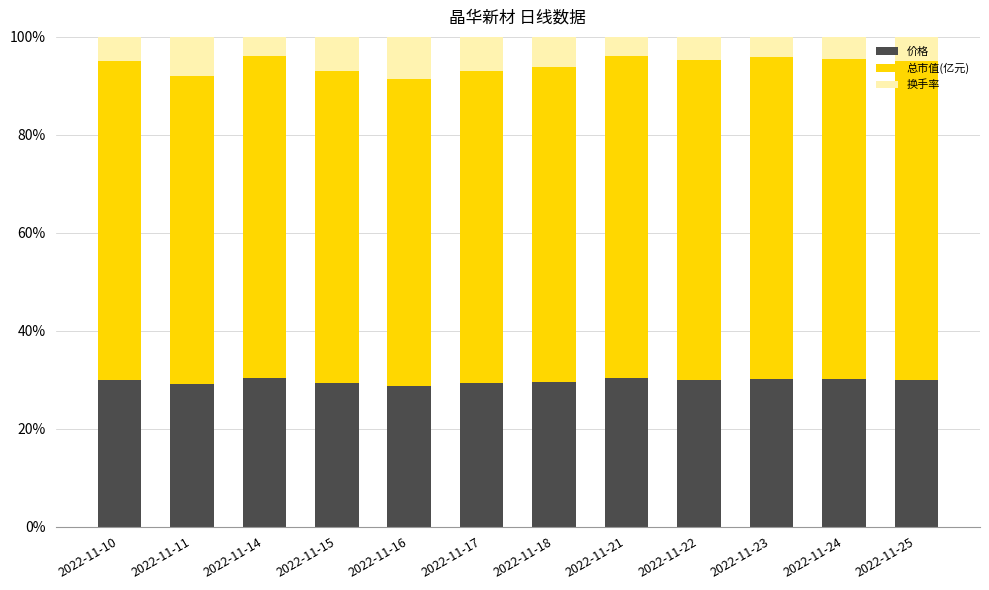

True or false: 价格 has a value of 30.0 at 2022-11-10.

True